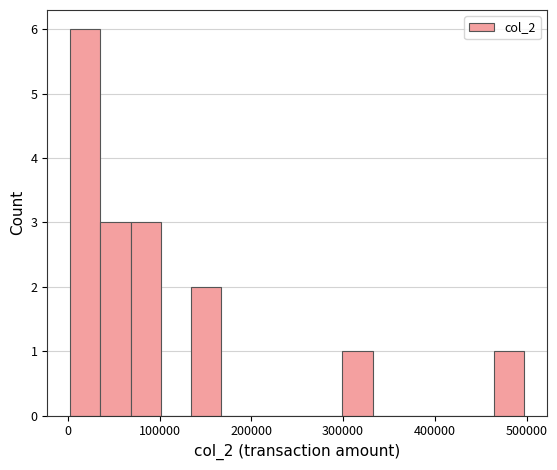

Around what value on the x-axis is the tallest bar? Give the approximate position of its centre, as read against the axis.

20000